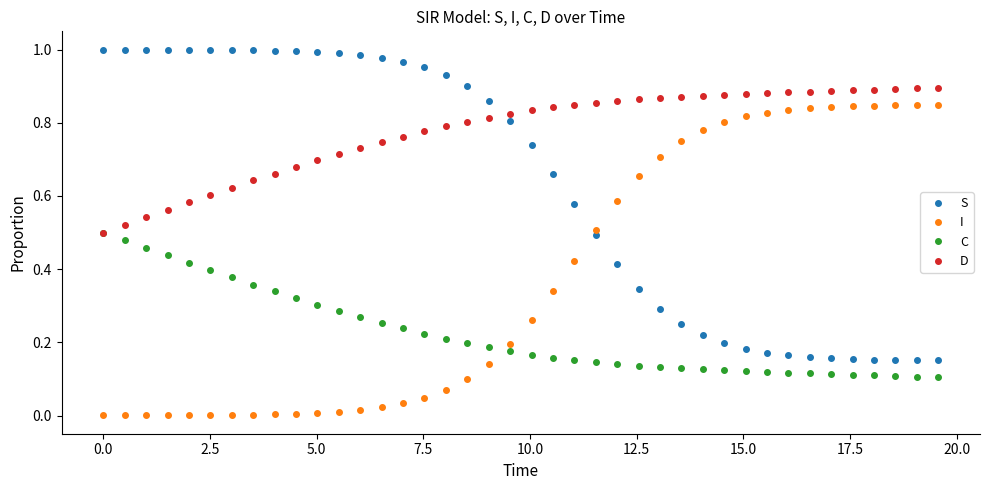

What are all the series names shown in the legend?

S, I, C, D